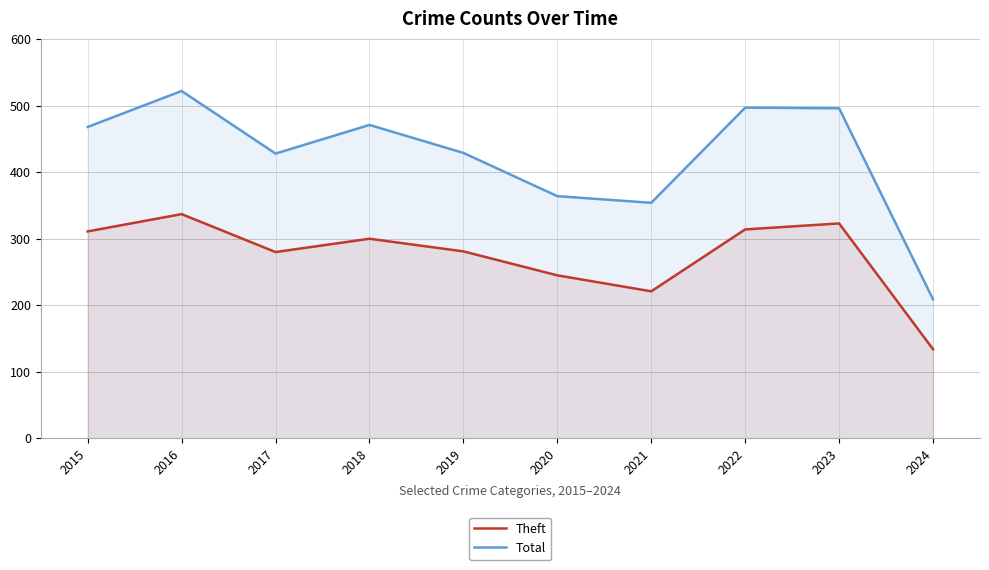

Where does the Total series first go above 468?

2016